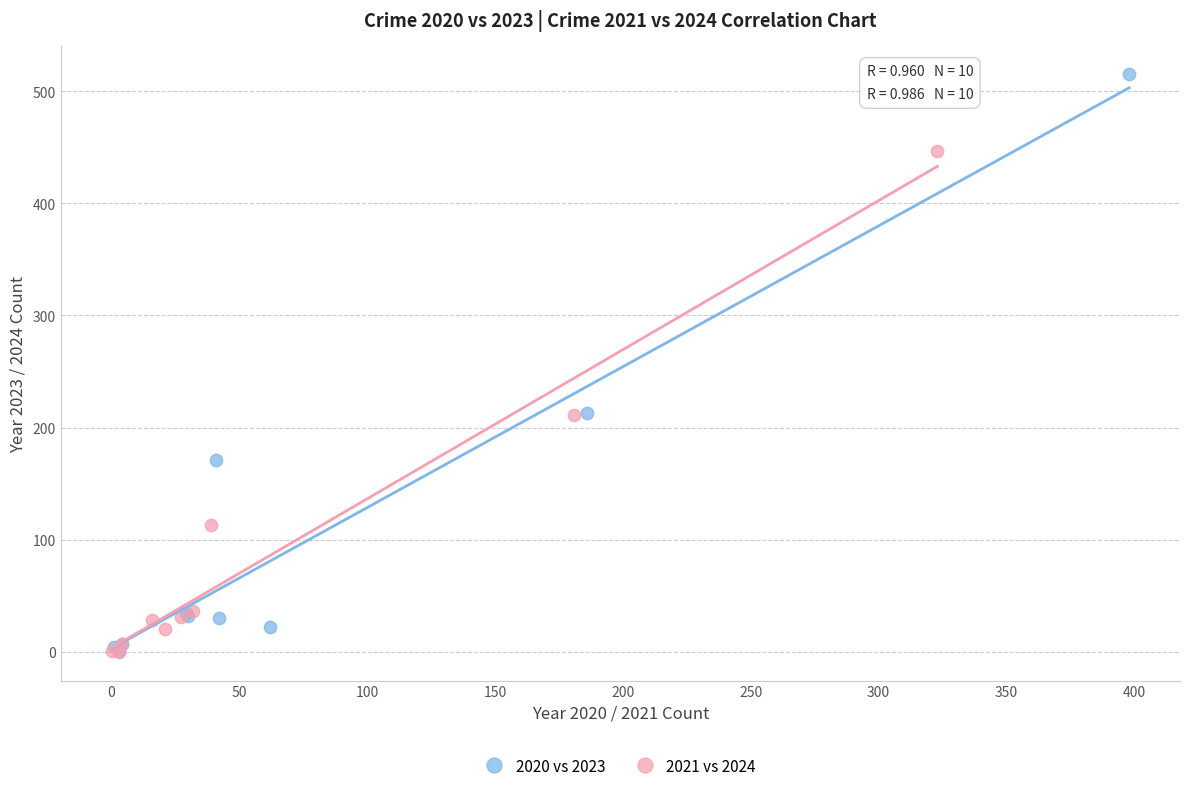

Which series reaches the maximum Y coordinate?

2020 vs 2023